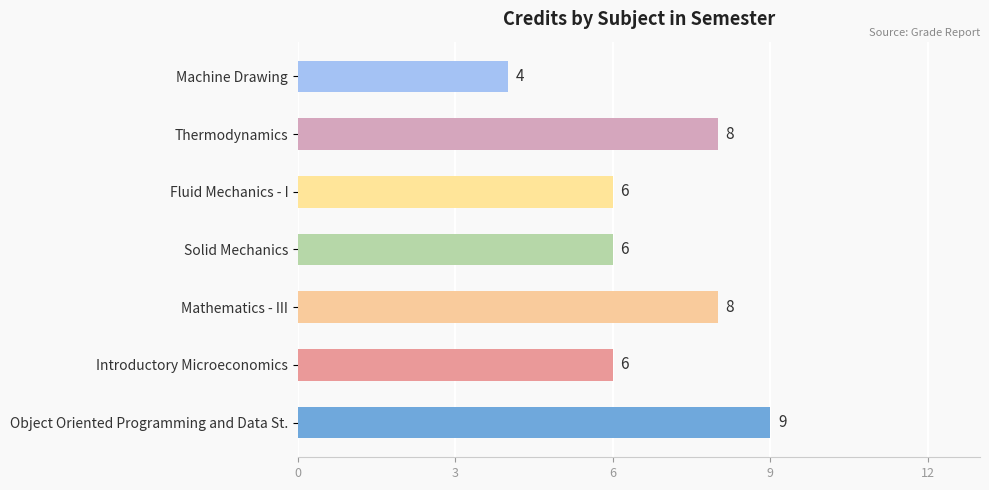

Approximately how many times larger is the value at Mathematics - III compared to Thermodynamics?

1.0